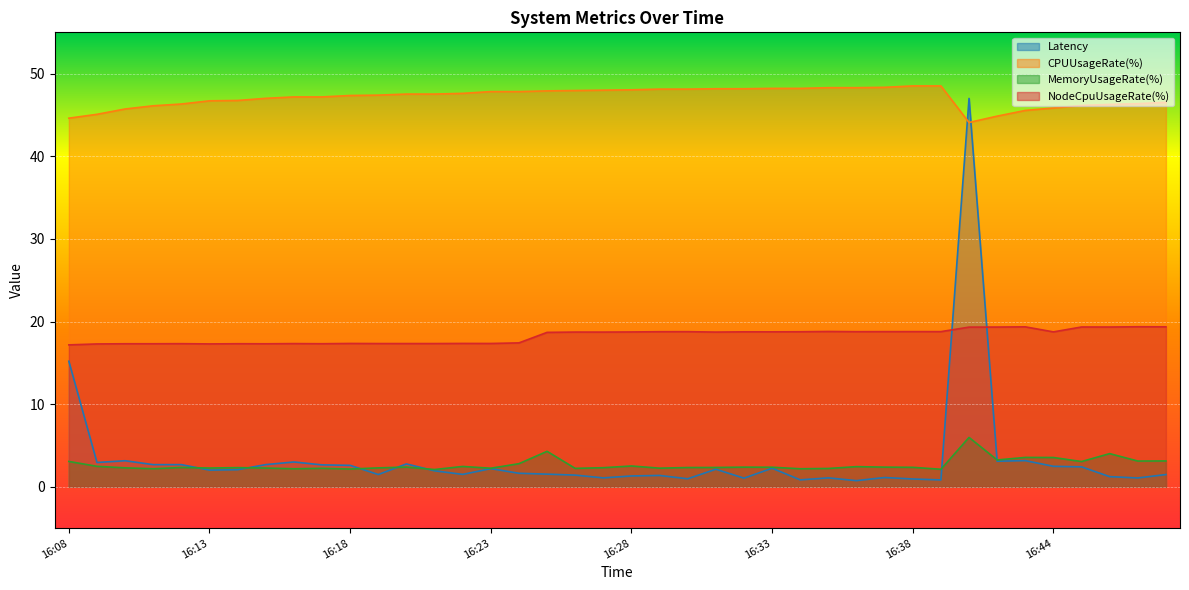

True or false: MemoryUsageRate(%) has a value of 2.5 at 16:28.

True